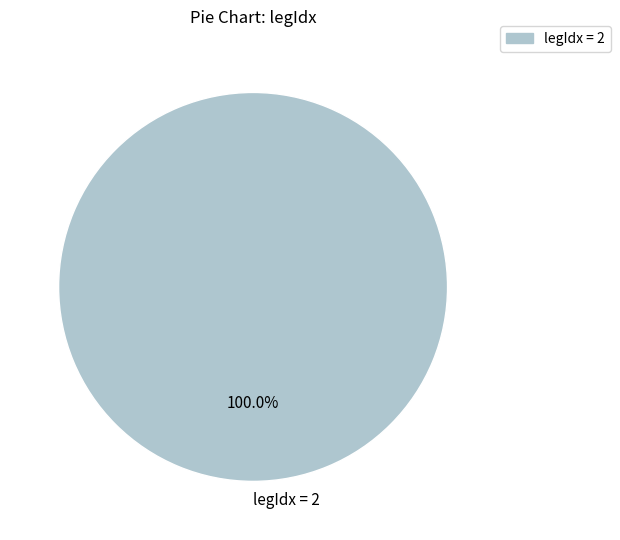

Rank the categories by value from lowest to highest.

legIdx = 2